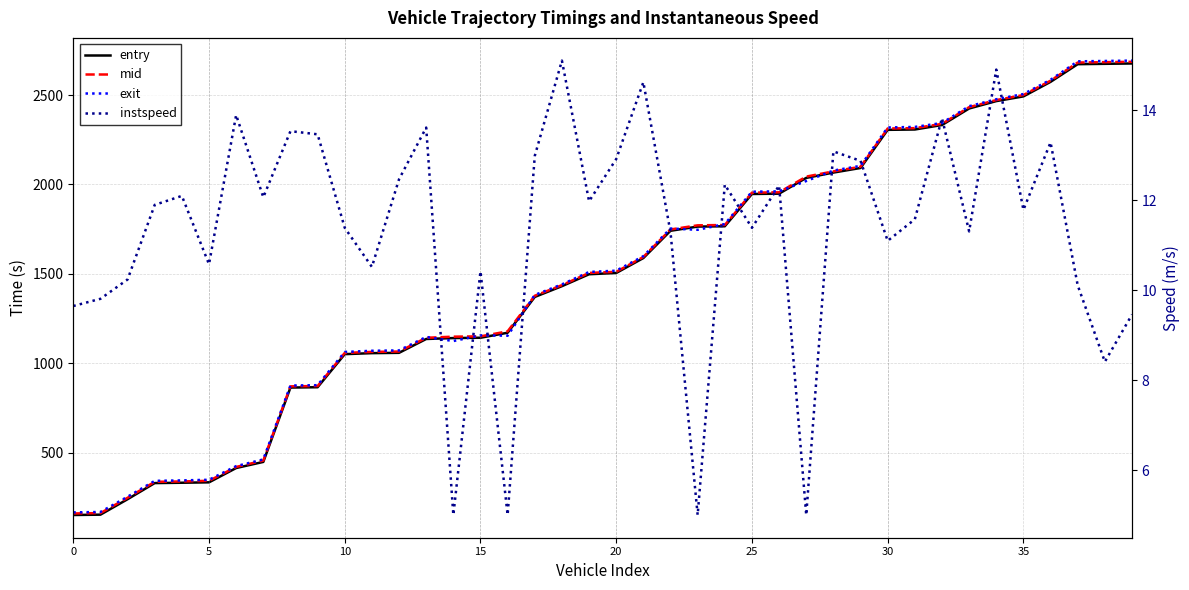

Which category has the highest value across all series?

39